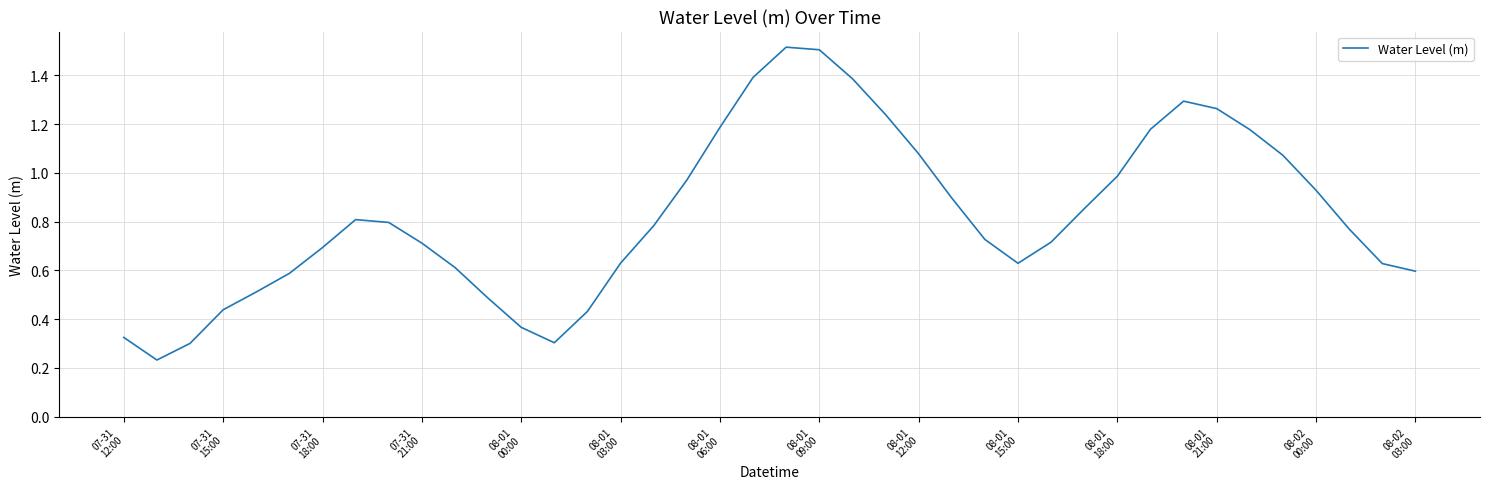

True or false: there are more than 0 points higher than both neighbors.

True